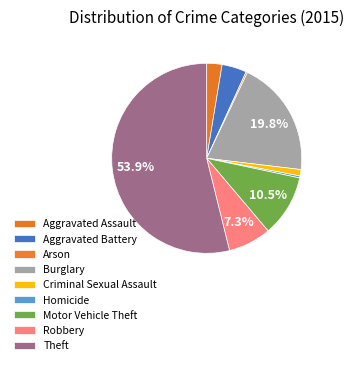

Is the sum of Aggravated Battery and Theft greater than half?

Yes